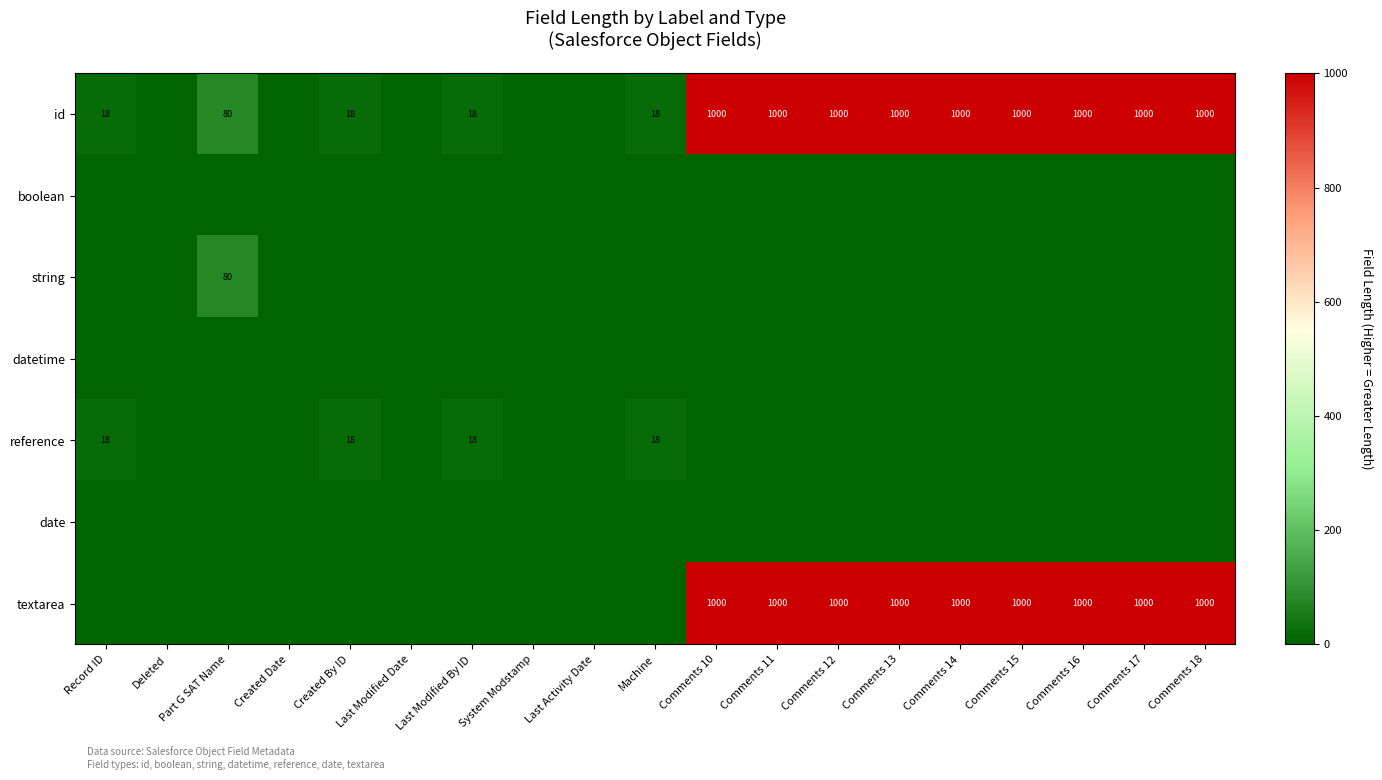

Which label corresponds to the smallest value in the chart?

Deleted